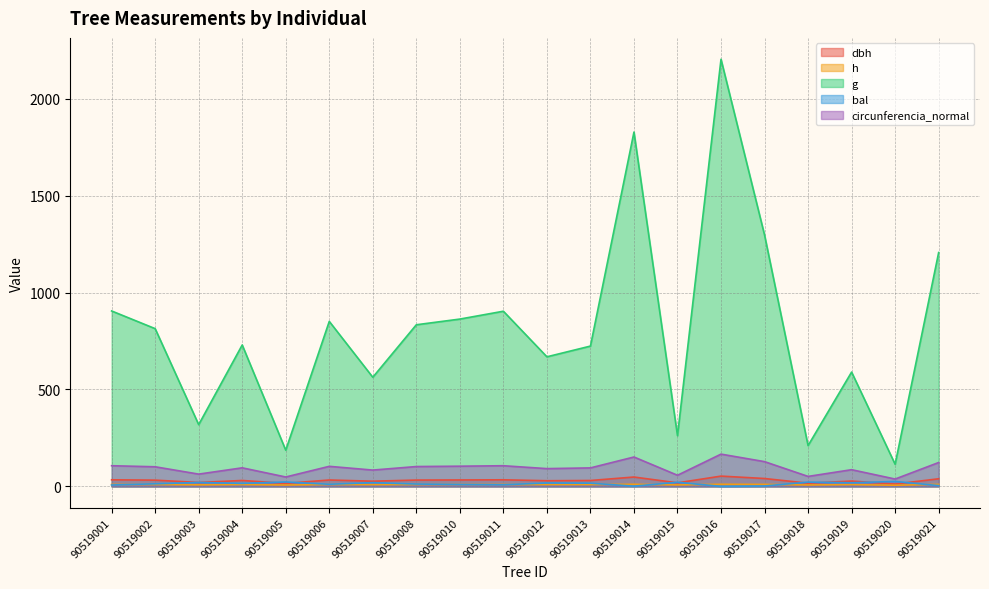

Between 90519002 and 90519006, which series saw the biggest shift?

g